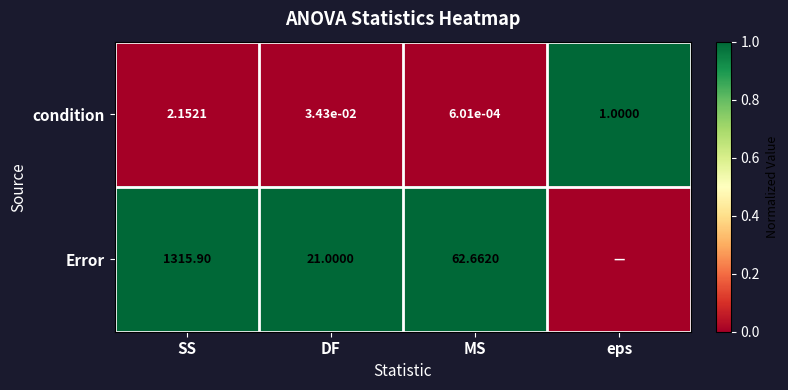

What is the spread (max minus min) of values at DF?

21.0